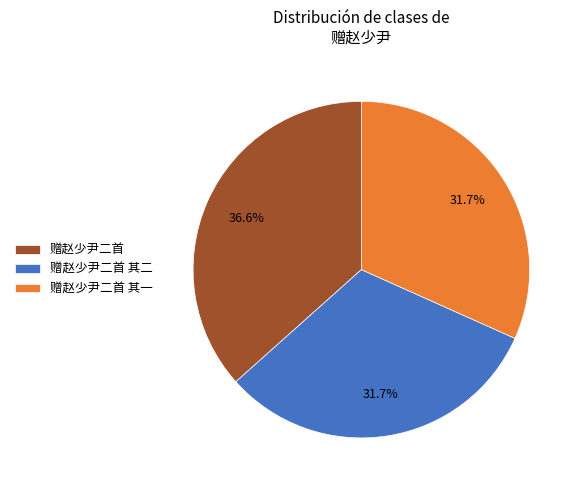

What is the ratio of the value at 赠赵少尹二首 其二 to the value at 赠赵少尹二首?

0.9